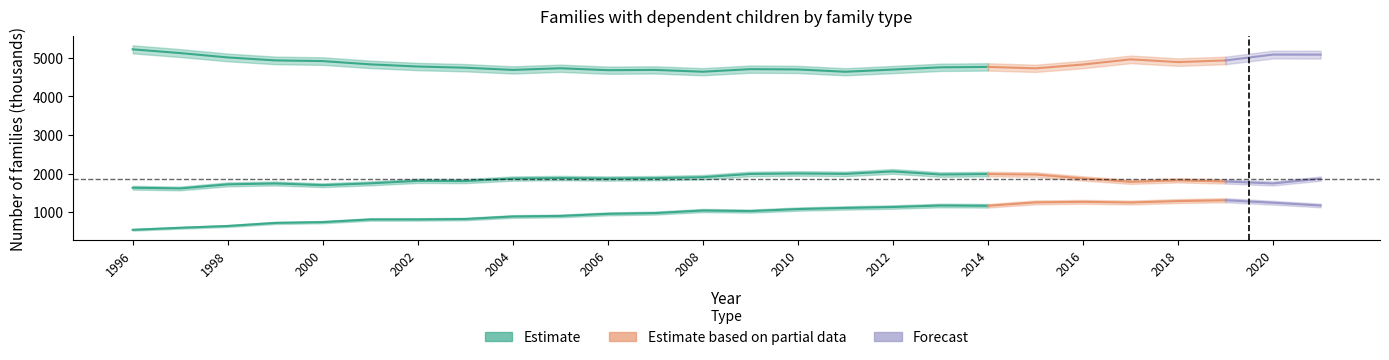

True or false: Married couple family has more than 0 points higher than both neighbors.

True